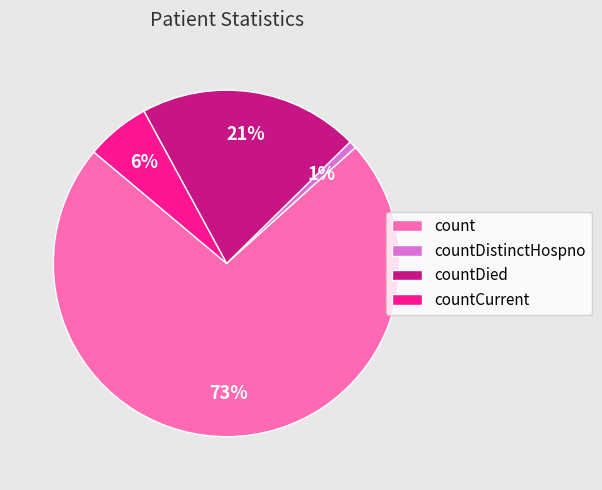

Between countDied and countDistinctHospno, which is larger?

countDied